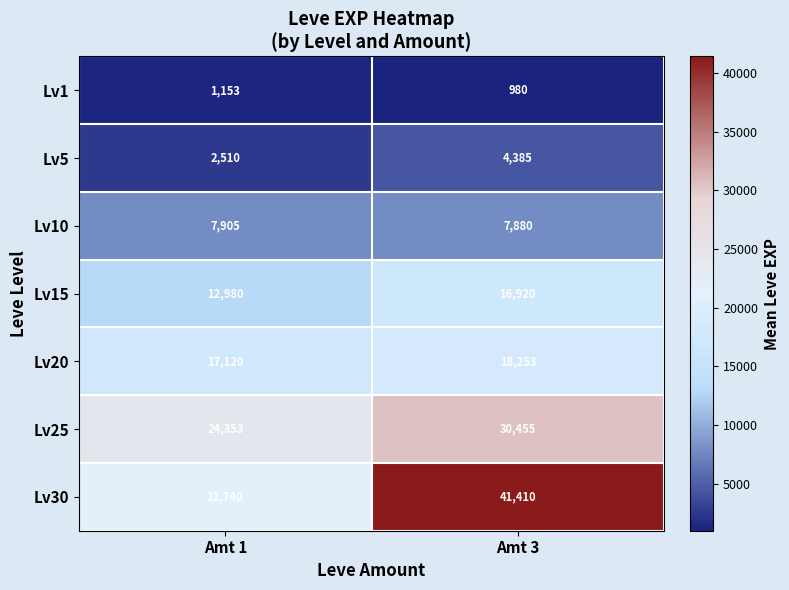

The value of Lv1 at Amt 1 is 1506. True or false?

False